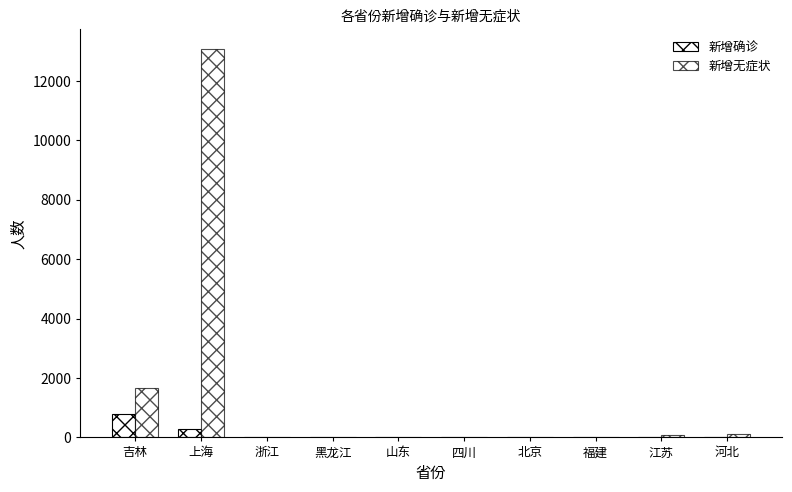

The value of 新增无症状 at 山东 is 6. True or false?

False